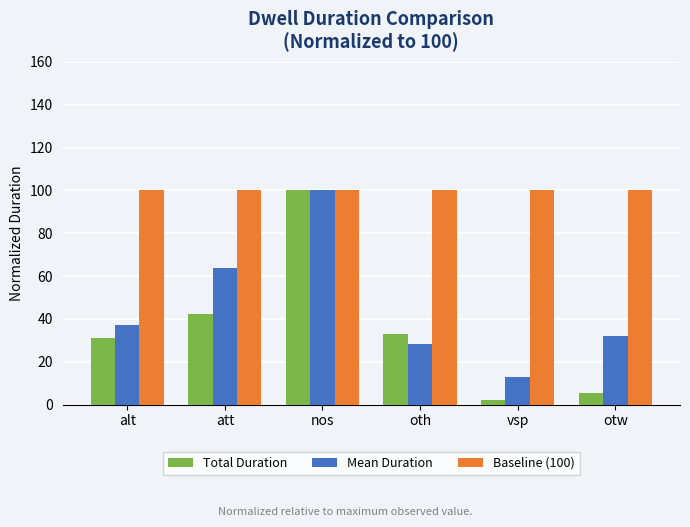

How many groups of bars are there?

6